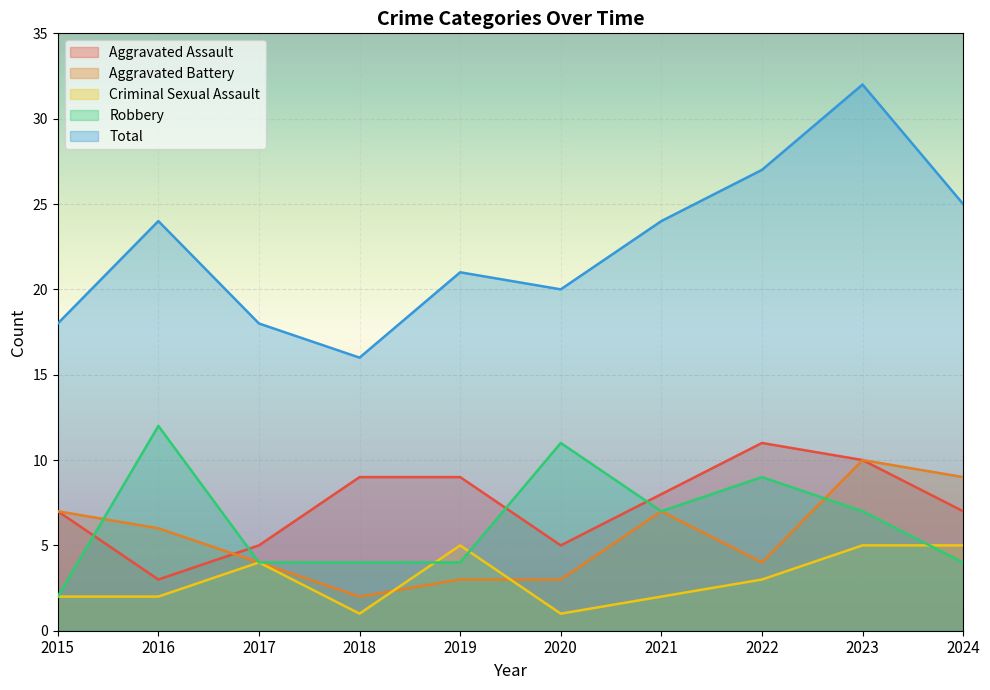

Where is the first local minimum for Robbery?

2021